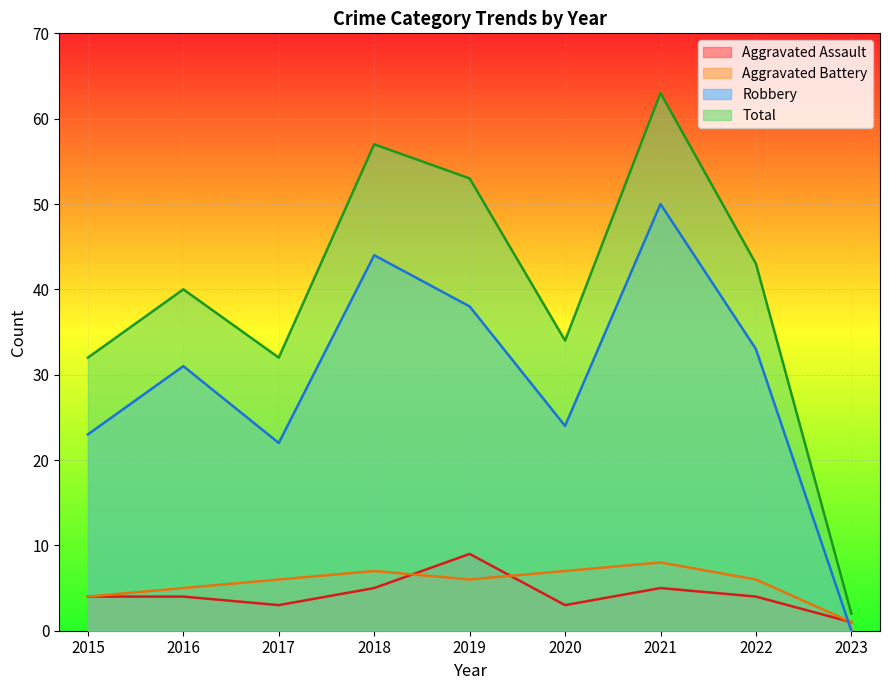

Reading left to right, list all the values displayed in this chart.

Aggravated Assault: 2015=4	2016=4	2017=3	2018=5	2019=9	2020=3	2021=5	2022=4	2023=1
Aggravated Battery: 2015=4	2016=5	2017=6	2018=7	2019=6	2020=7	2021=8	2022=6	2023=1
Robbery: 2015=23	2016=31	2017=22	2018=44	2019=38	2020=24	2021=50	2022=33	2023=0
Total: 2015=32	2016=40	2017=32	2018=57	2019=53	2020=34	2021=63	2022=43	2023=2